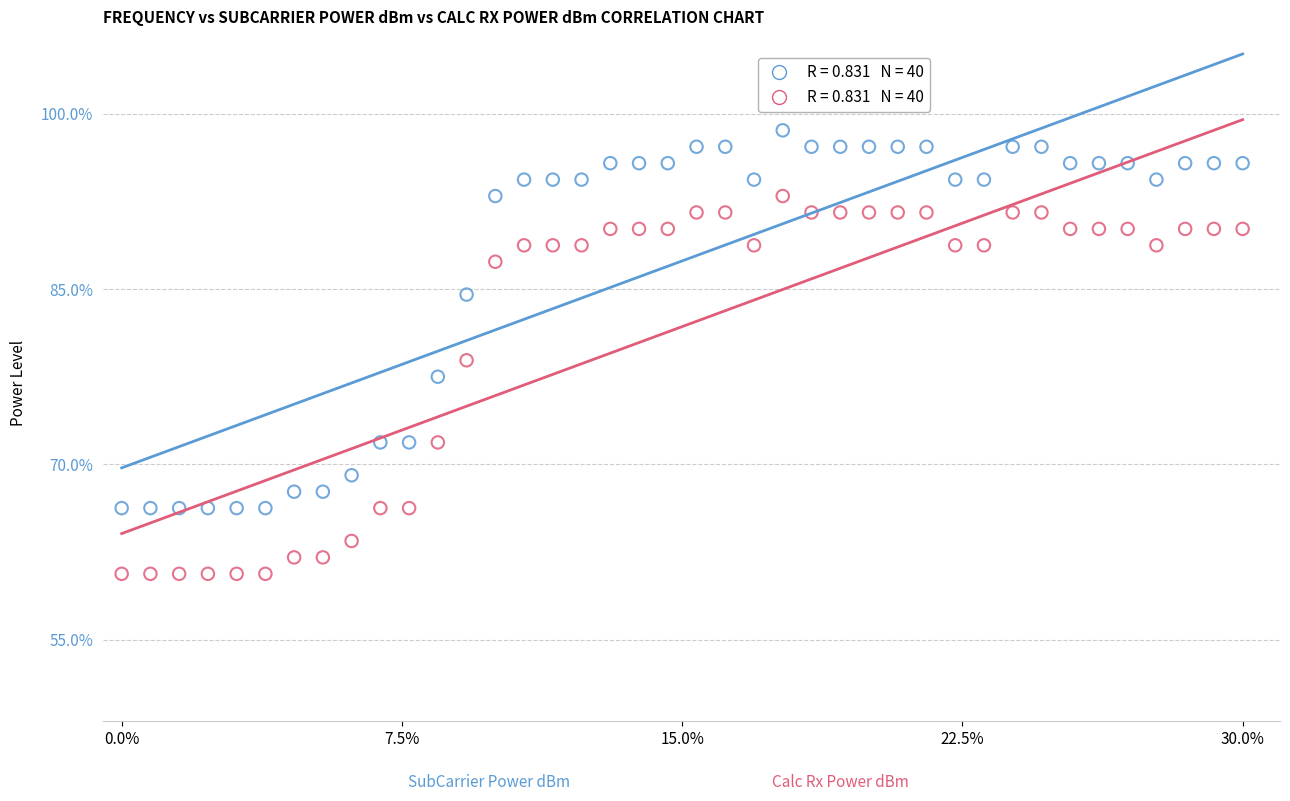

Across all data points, what is the range of Y values (max minus min)?

38.0